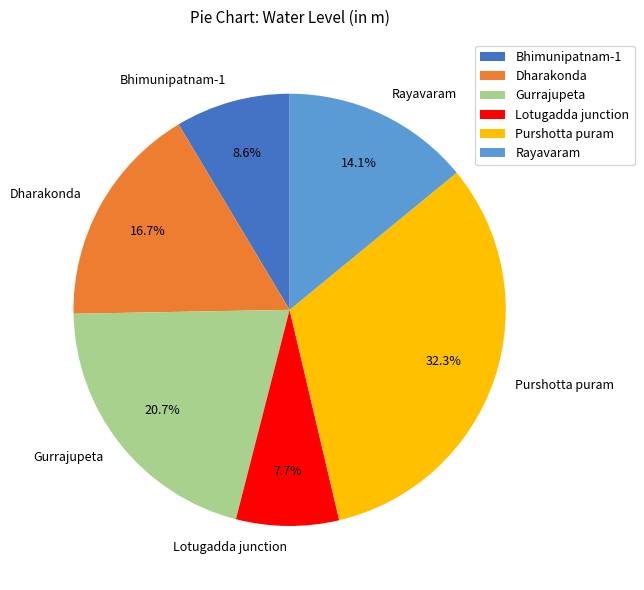

To the nearest percent, what is the difference between the largest and smallest slice percentages?

25%